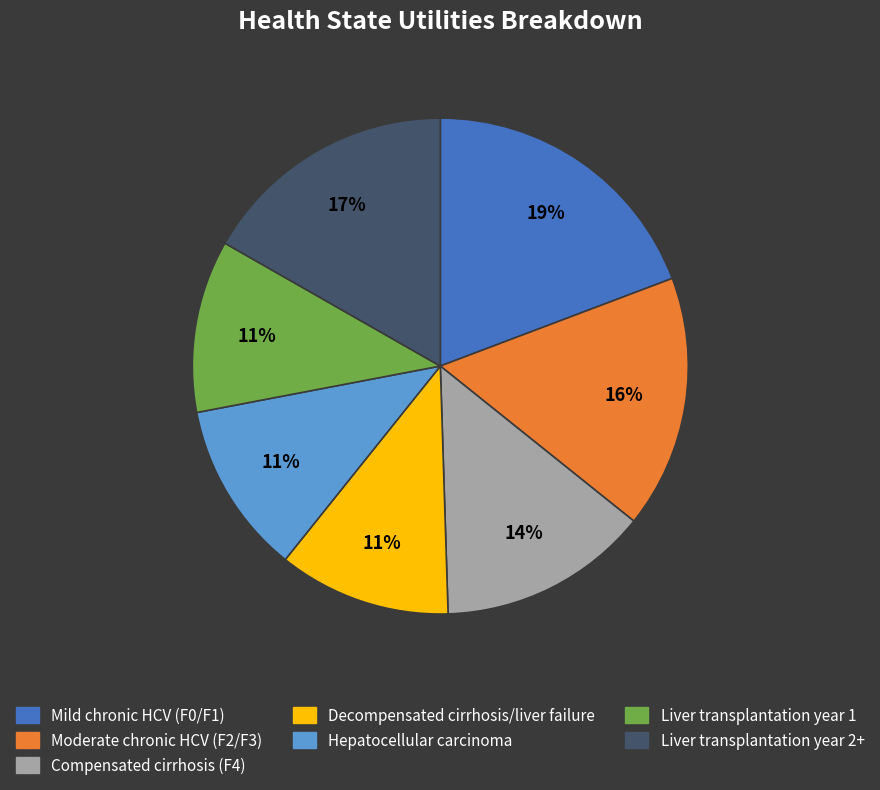

Between Mild chronic HCV (F0/F1) and Moderate chronic HCV (F2/F3), which is larger?

Mild chronic HCV (F0/F1)